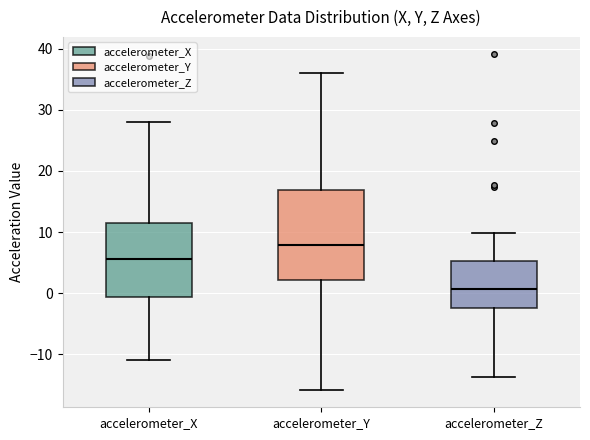

Reading left to right, read every box against the y-axis: the position of its median line, the range the box covers, and the ends of its whiskers. The values are not printed on the chart, so give them approximately, as read against the axis.

accelerometer_X: median 6, box -1 to 12, whiskers -11 to 28
accelerometer_Y: median 8, box 2 to 17, whiskers -16 to 36
accelerometer_Z: median 1, box -2 to 5, whiskers -14 to 10